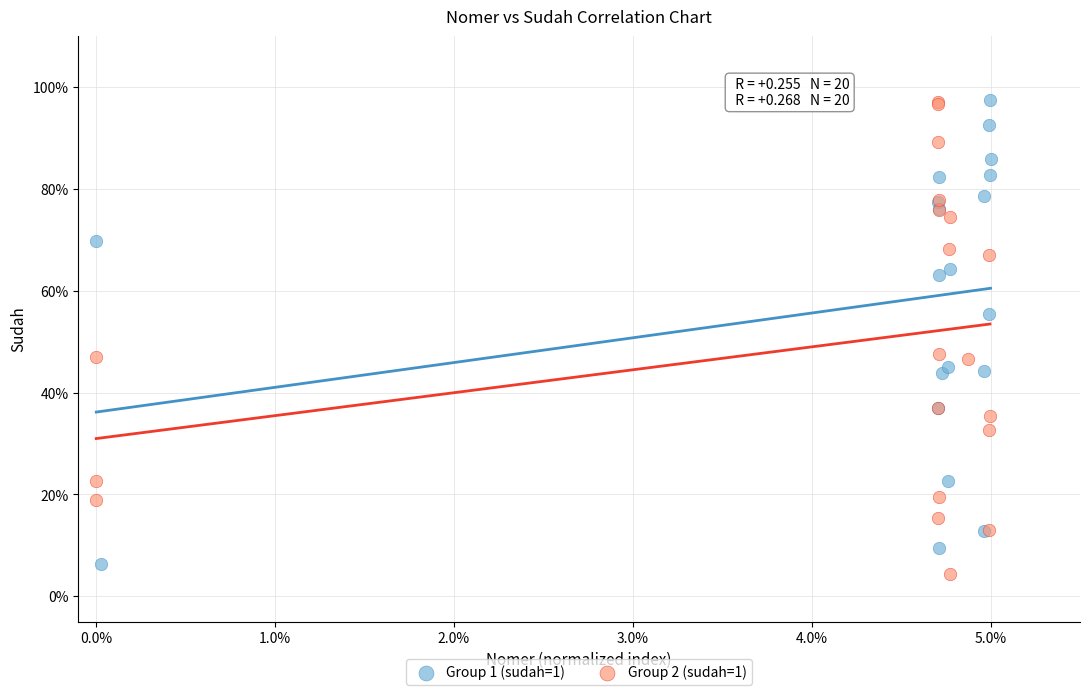

What are all the series names shown in the legend?

Group 1 (sudah=1), Group 2 (sudah=1)